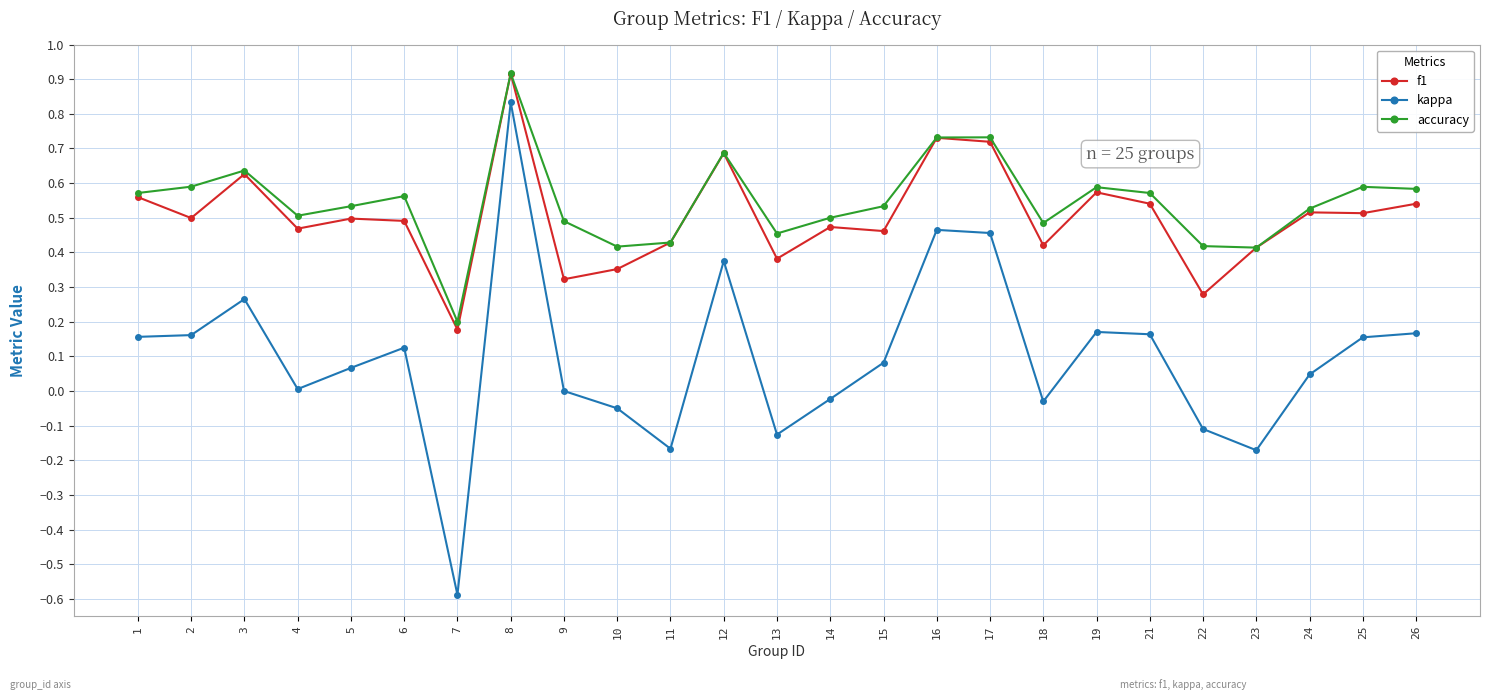

Does the chart display data point markers on the line(s)?

Yes